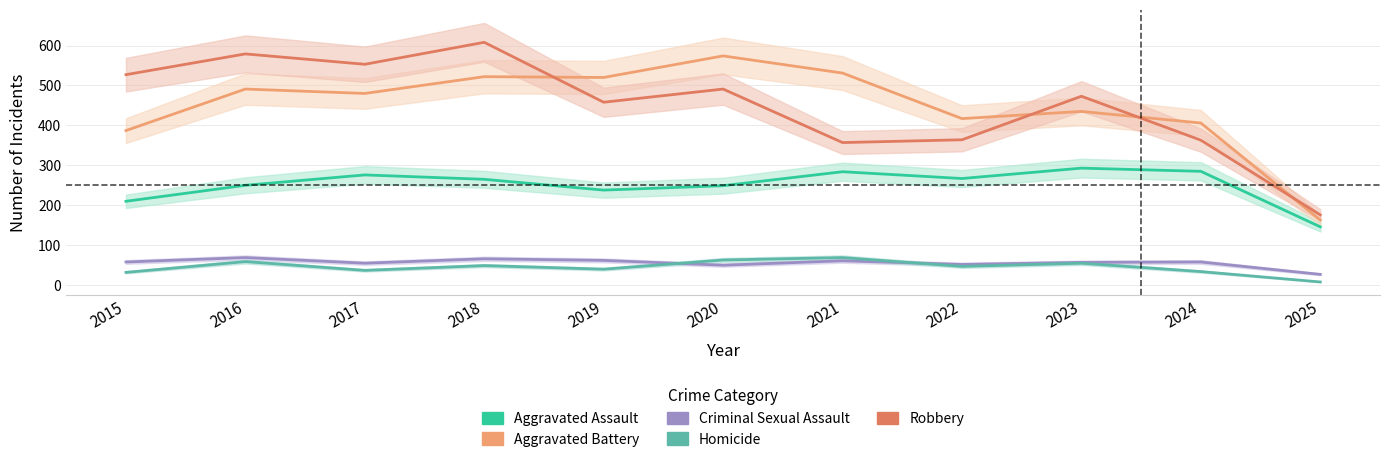

What is the difference between the maximum and second lowest values in the Aggravated Battery series?

187